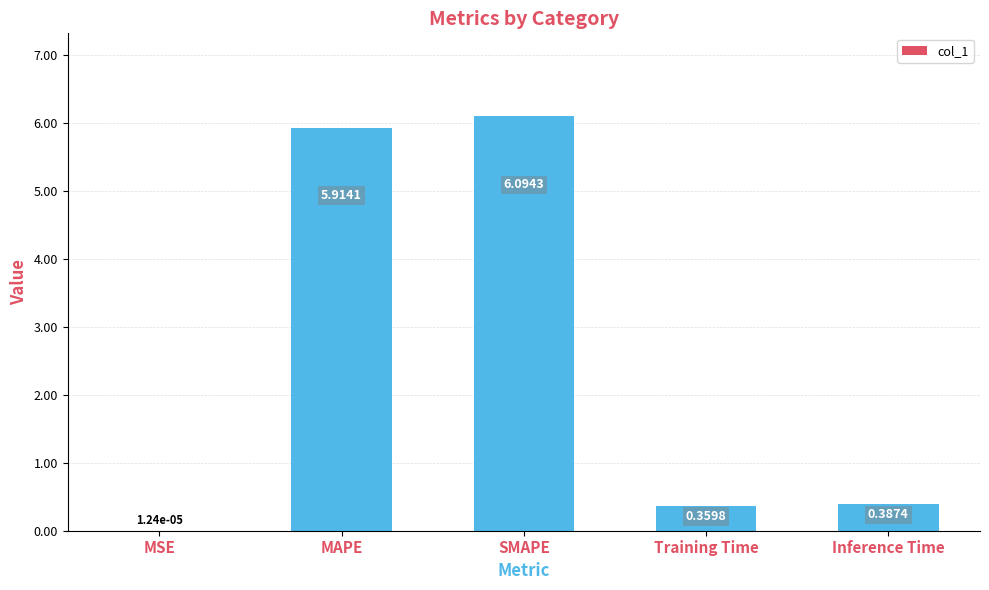

Which has a higher value, Inference Time or Training Time?

Inference Time